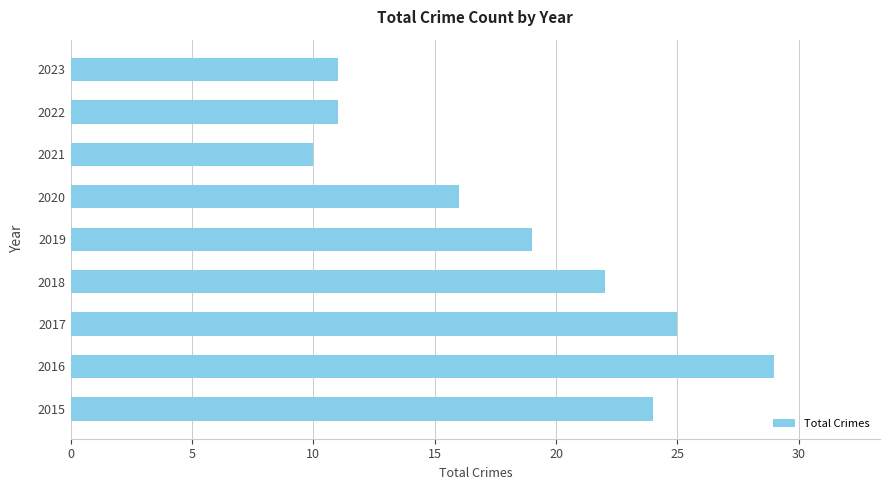

The chart shows a value of 24 at 2015. True or false?

True